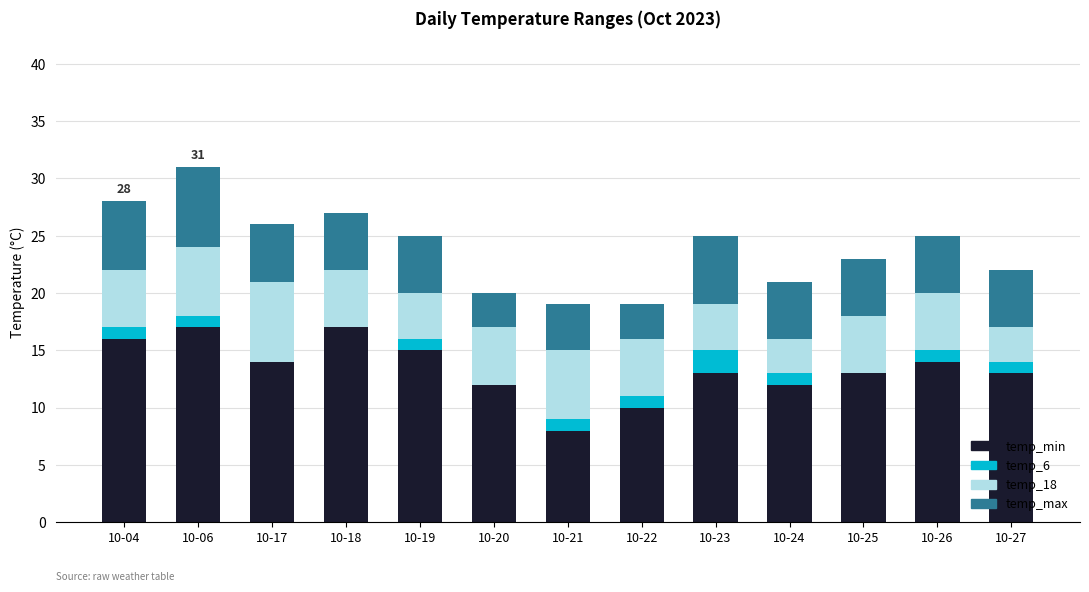

What is the sum of the temp_max values at 10-04 and 10-21?

10